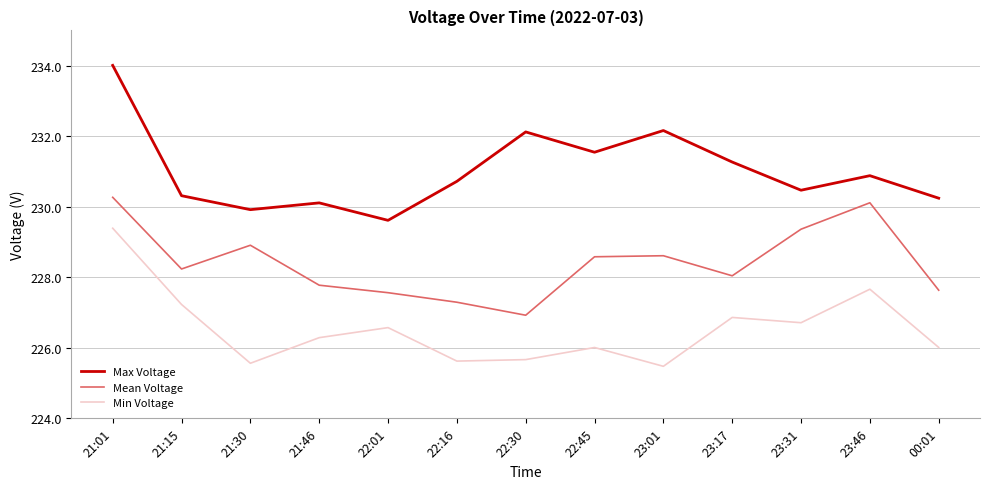

Rank the series by their average value, from highest to lowest.

Max Voltage, Mean Voltage, Min Voltage